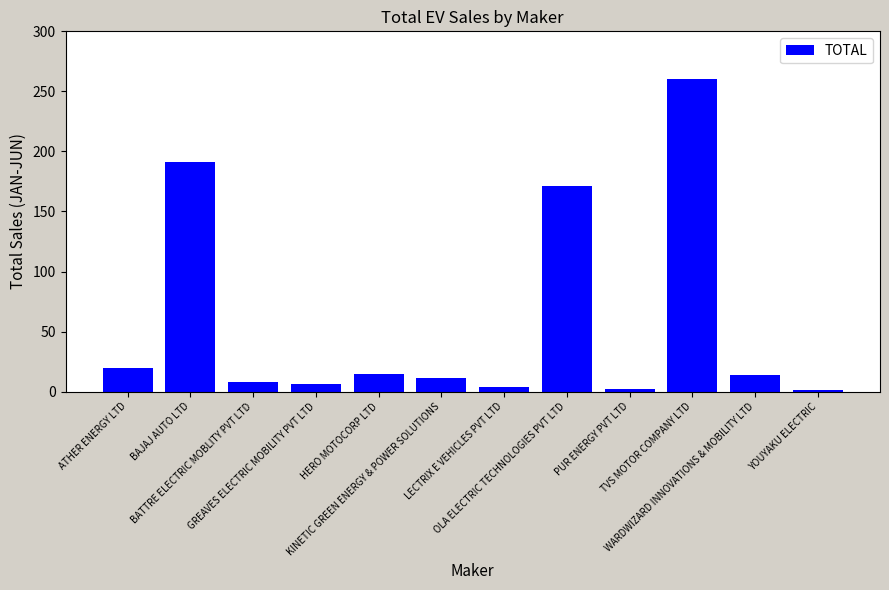

What is the maximum value shown in the chart?

260